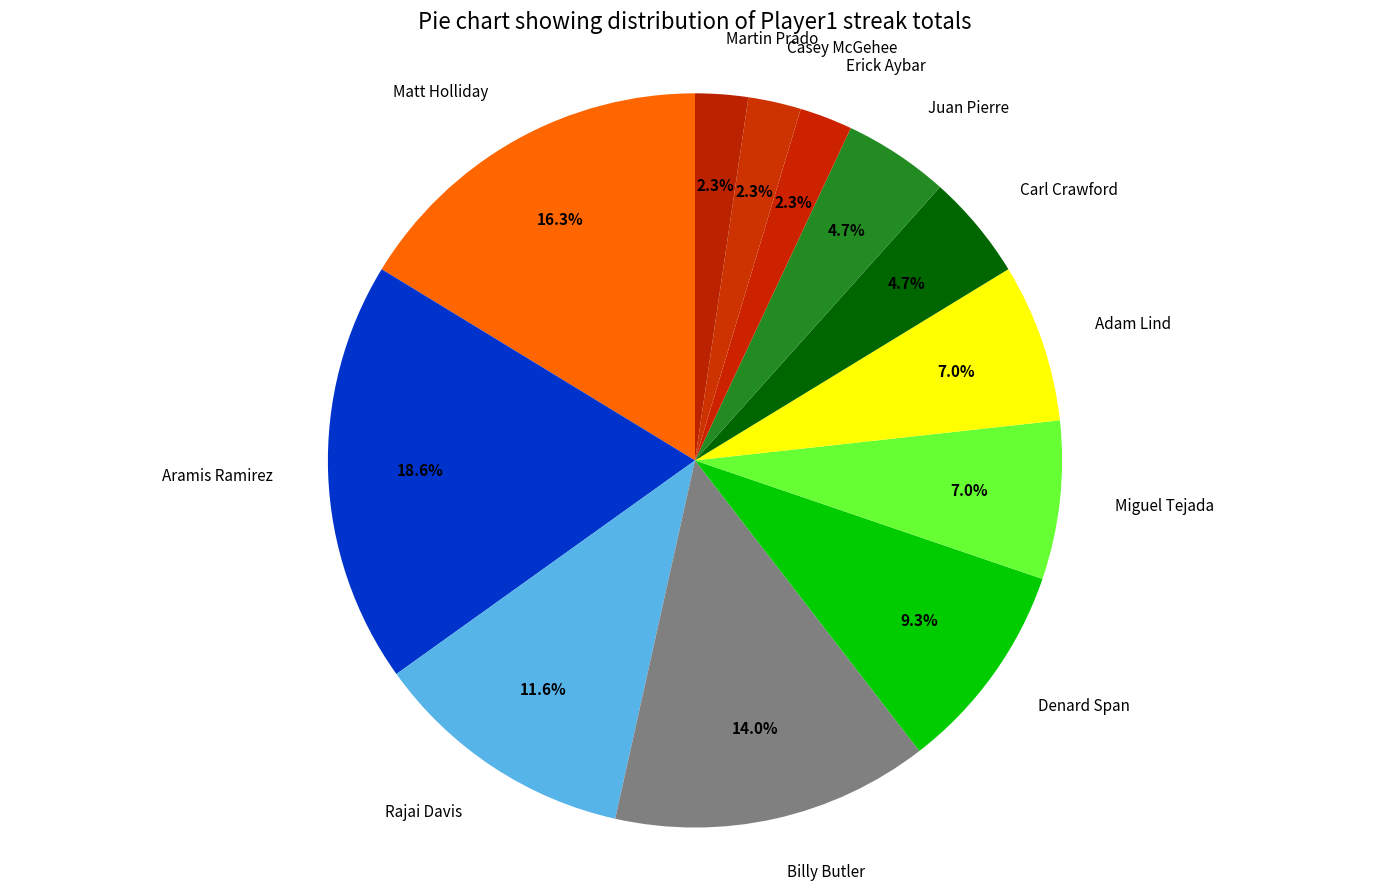

To the nearest percent, what is the difference between the largest and smallest slice percentages?

16%